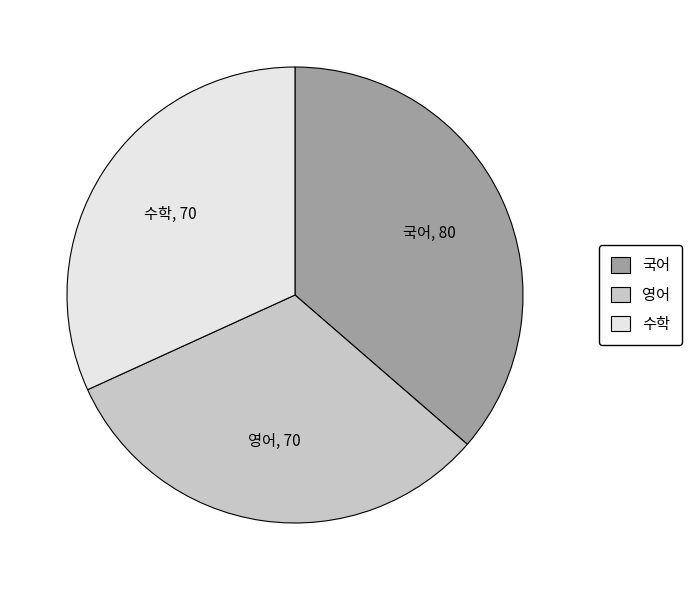

Combined, do 수학 and 국어 account for over 50%?

Yes